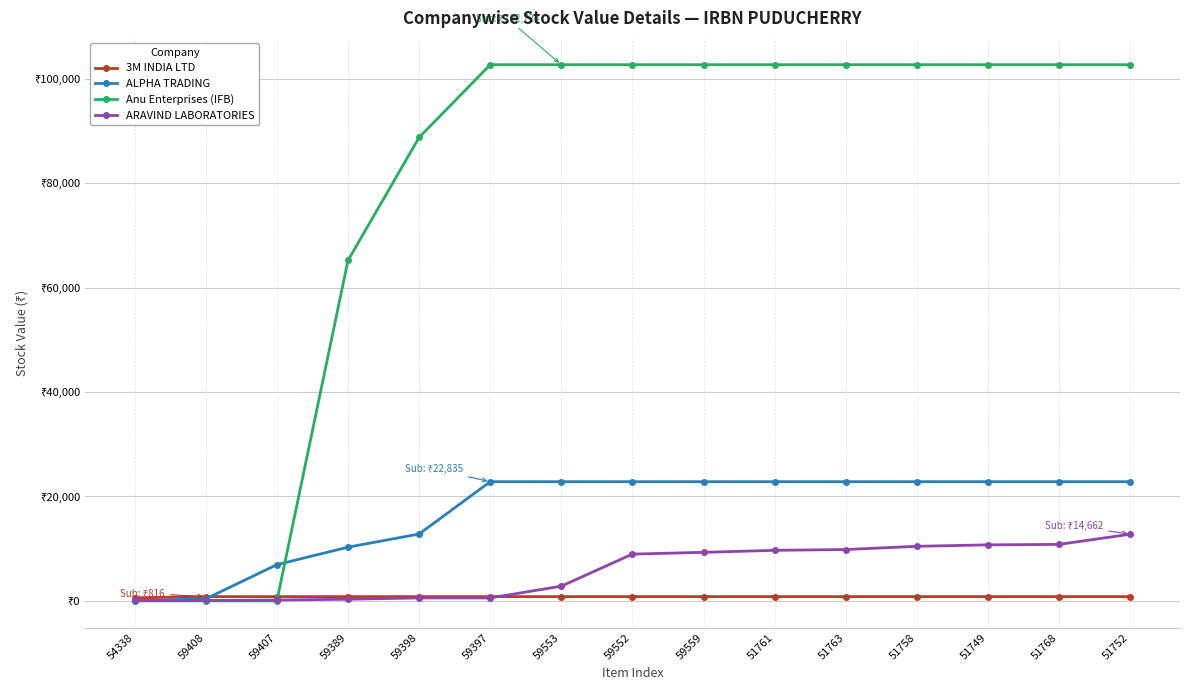

The Anu Enterprises (IFB) series shows 102724.0 at 59553. True or false?

True